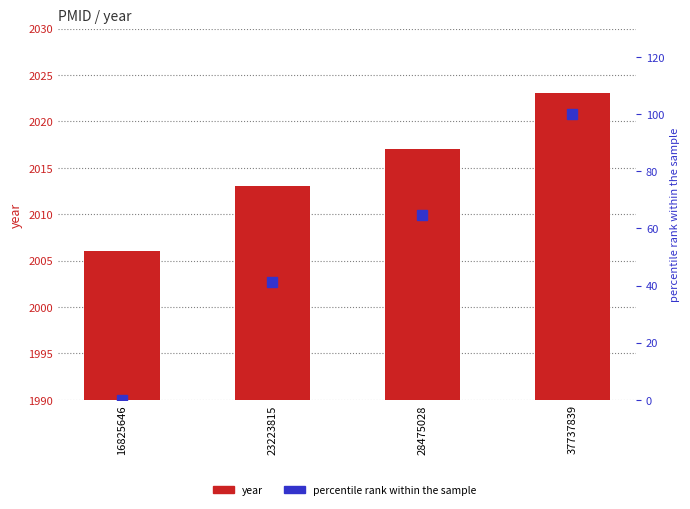

Where is year nearest to the value 2014?

23223815